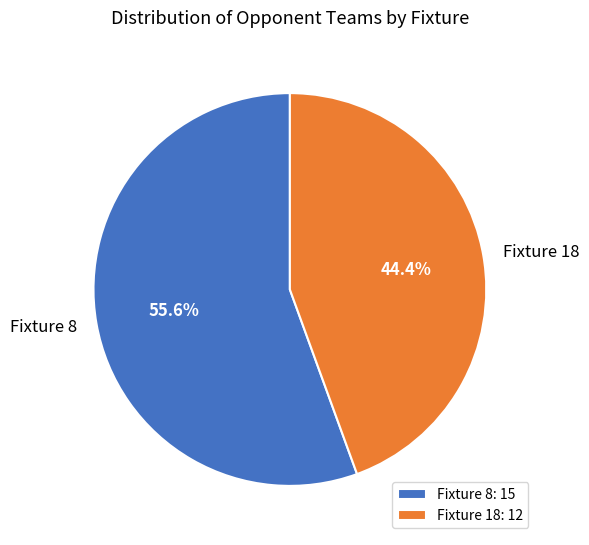

How many slices are in this pie chart?

2